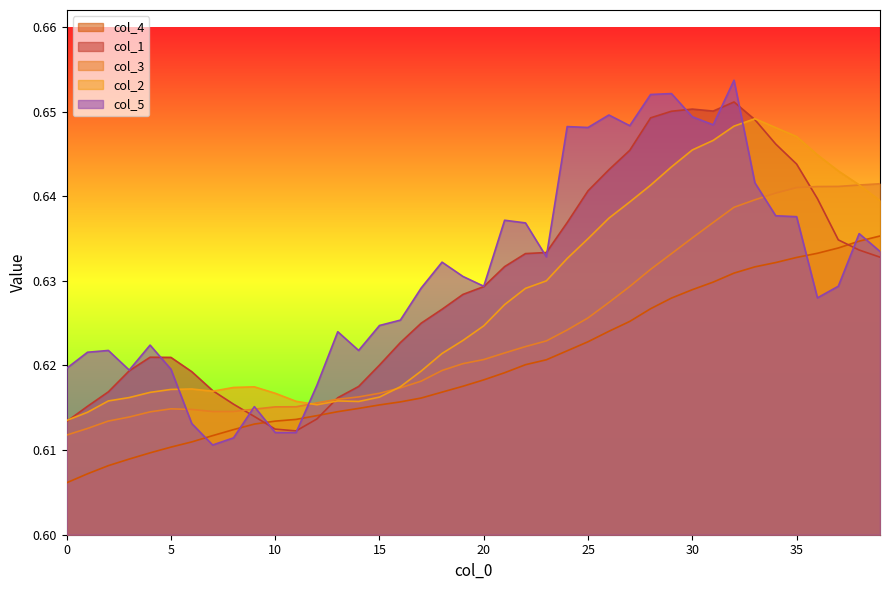

Reading left to right, transcribe all the data shown in this chart.

col_4: 0.6	0.6	0.6	0.6	0.6	0.6	0.6	0.6	0.6	0.6	0.6	0.6	0.6	0.6	0.6	0.6	0.6	0.6	0.6	0.6	0.6	0.6	0.6	0.6	0.6	0.6	0.6	0.6	0.6	0.6	0.6	0.6	0.6	0.6	0.6	0.6	0.6	0.6	0.6	0.6
col_1: 0.6	0.6	0.6	0.6	0.6	0.6	0.6	0.6	0.6	0.6	0.6	0.6	0.6	0.6	0.6	0.6	0.6	0.6	0.6	0.6	0.6	0.6	0.6	0.6	0.6	0.6	0.6	0.6	0.6	0.7	0.7	0.7	0.7	0.6	0.6	0.6	0.6	0.6	0.6	0.6
col_3: 0.6	0.6	0.6	0.6	0.6	0.6	0.6	0.6	0.6	0.6	0.6	0.6	0.6	0.6	0.6	0.6	0.6	0.6	0.6	0.6	0.6	0.6	0.6	0.6	0.6	0.6	0.6	0.6	0.6	0.6	0.6	0.6	0.6	0.6	0.6	0.6	0.6	0.6	0.6	0.6
col_2: 0.6	0.6	0.6	0.6	0.6	0.6	0.6	0.6	0.6	0.6	0.6	0.6	0.6	0.6	0.6	0.6	0.6	0.6	0.6	0.6	0.6	0.6	0.6	0.6	0.6	0.6	0.6	0.6	0.6	0.6	0.6	0.6	0.6	0.6	0.6	0.6	0.6	0.6	0.6	0.6
col_5: 0.6	0.6	0.6	0.6	0.6	0.6	0.6	0.6	0.6	0.6	0.6	0.6	0.6	0.6	0.6	0.6	0.6	0.6	0.6	0.6	0.6	0.6	0.6	0.6	0.6	0.6	0.6	0.6	0.7	0.7	0.6	0.6	0.7	0.6	0.6	0.6	0.6	0.6	0.6	0.6